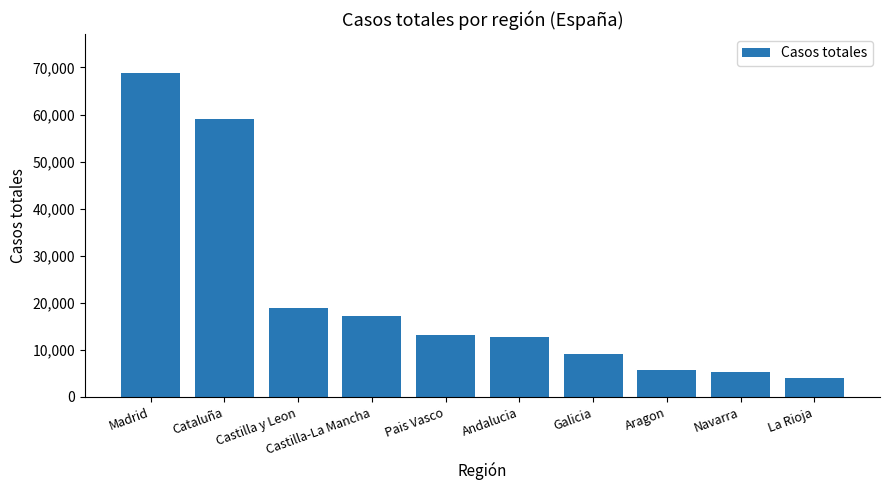

Which category has the lowest value across all series?

La Rioja